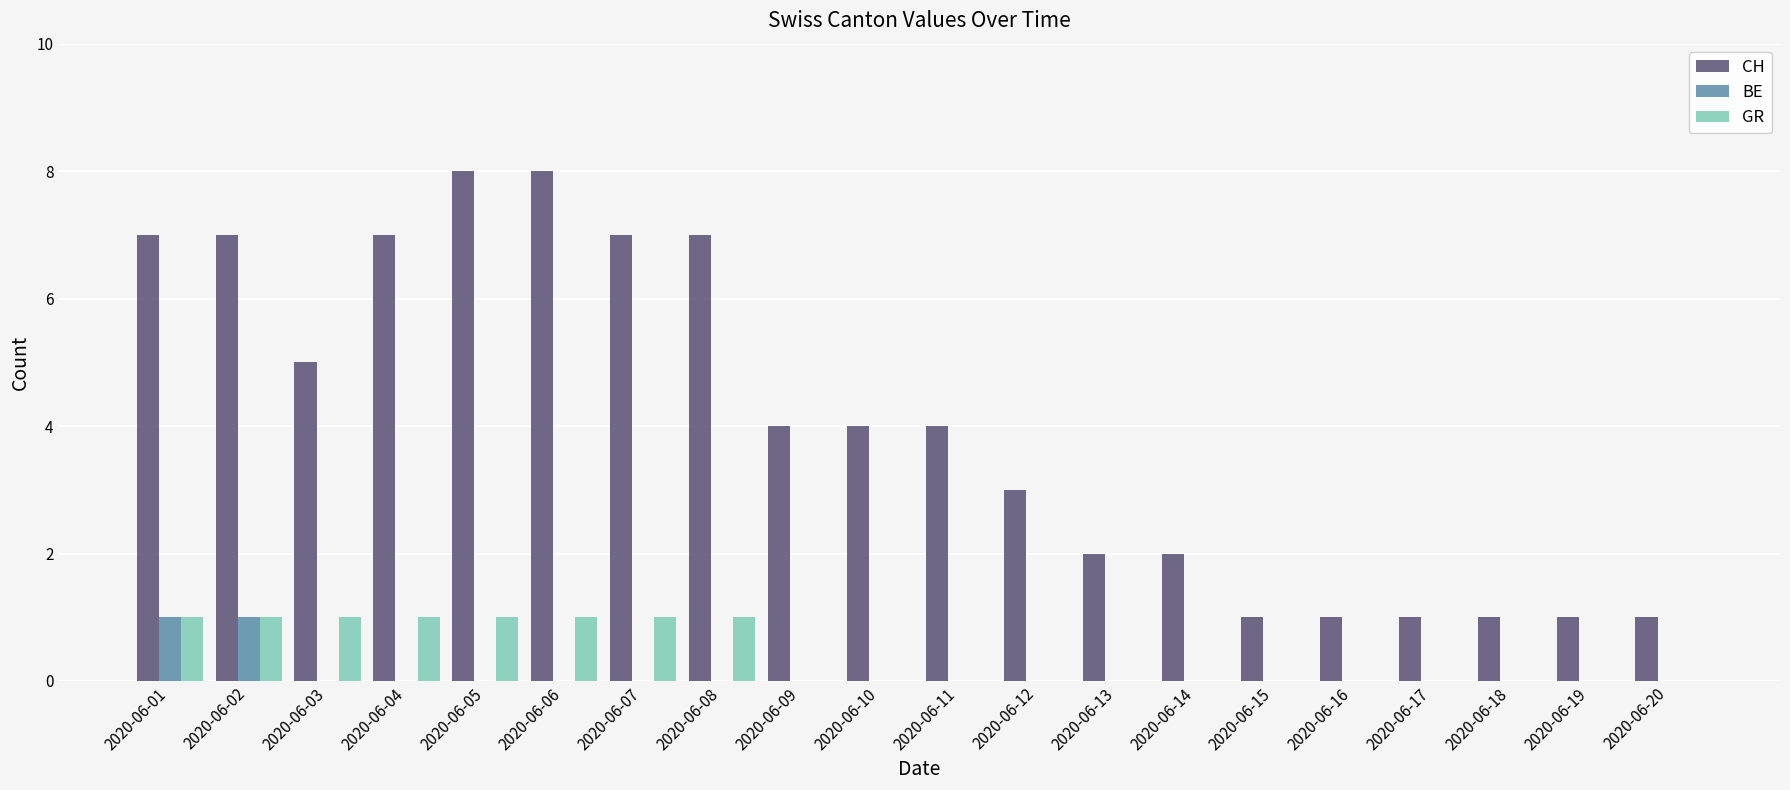

Is it true that BE equals 0 at 2020-06-06?

True